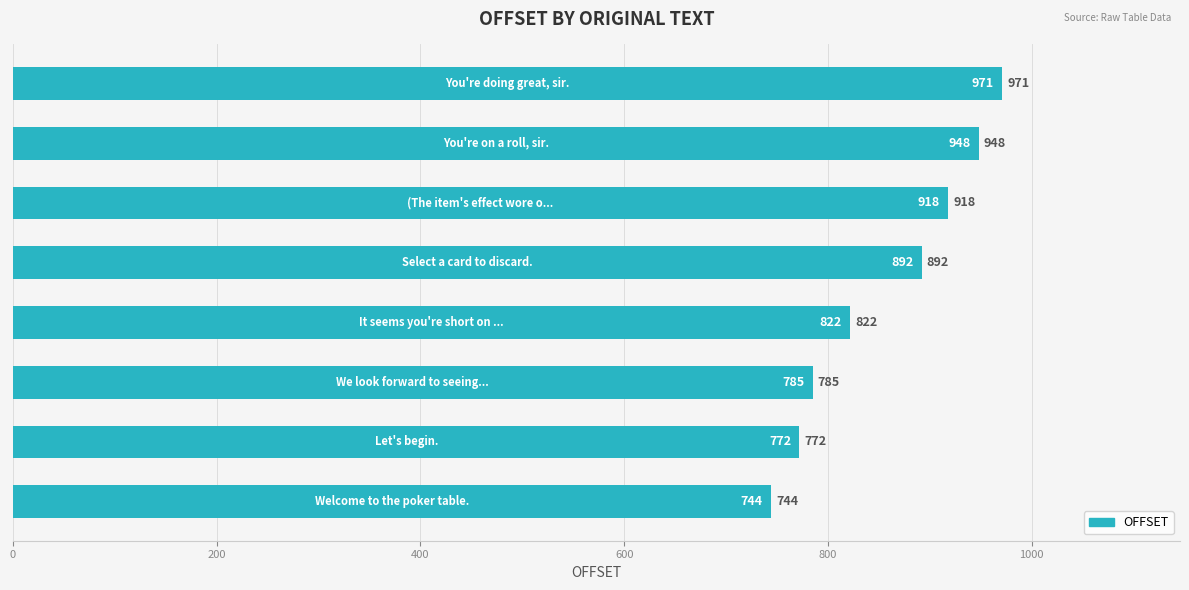

What is the difference between the second highest and minimum values?

204